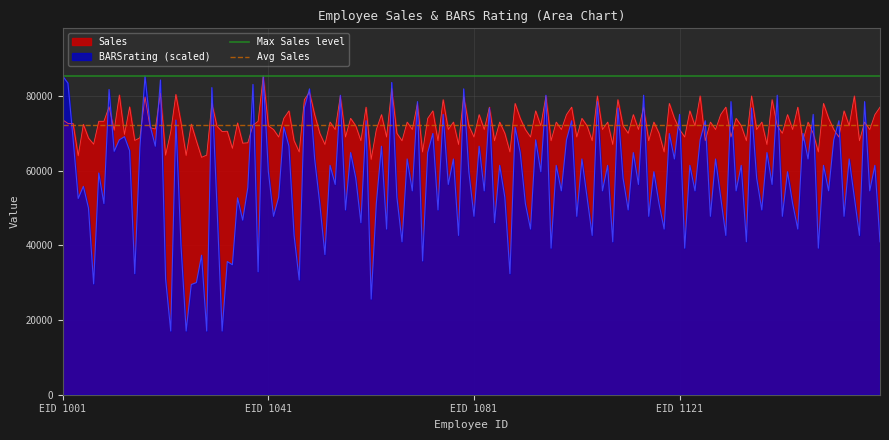

Is the value of Max Sales level at EID 1001 greater than the value of Avg Sales at EID 1001?

Yes